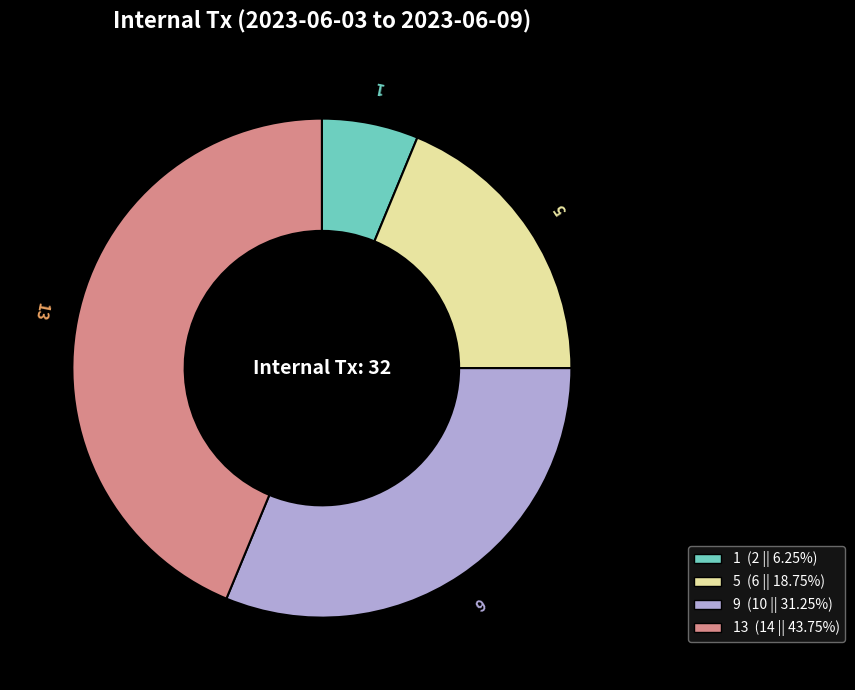

True or false: 5 accounts for 19% of the total.

True